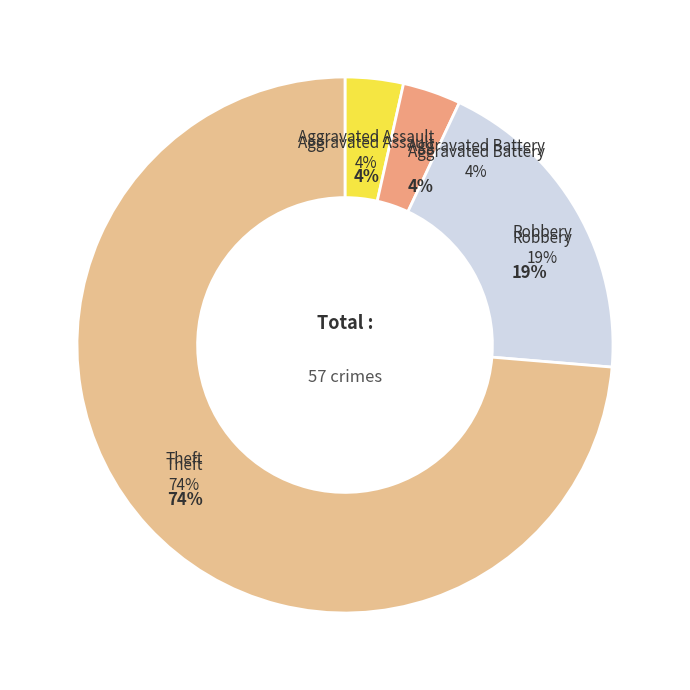

The Robbery slice represents 19% of the pie. True or false?

True